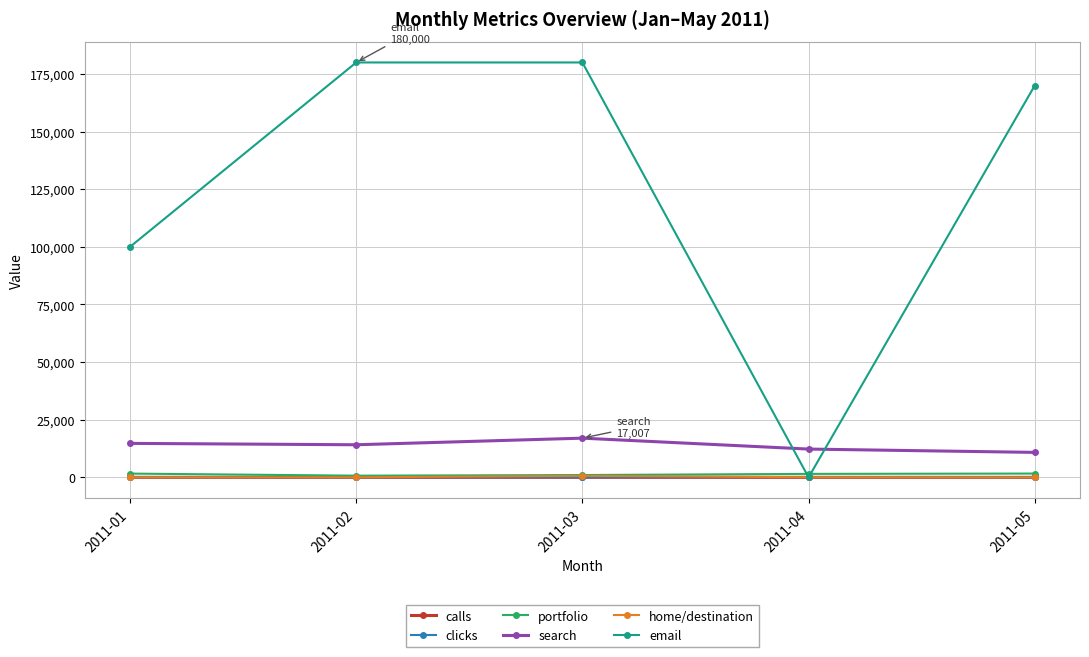

The portfolio series shows 1504 at 2011-04. True or false?

True